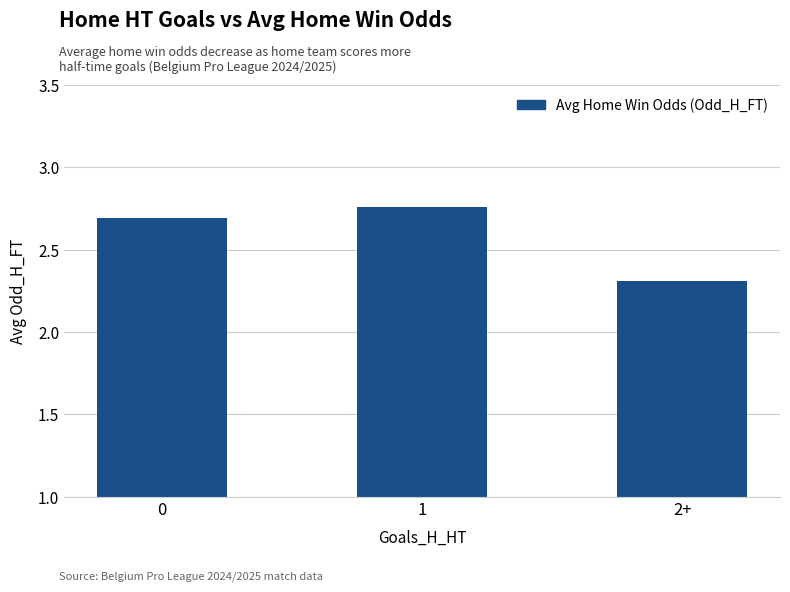

What is the sum of all values?

7.8